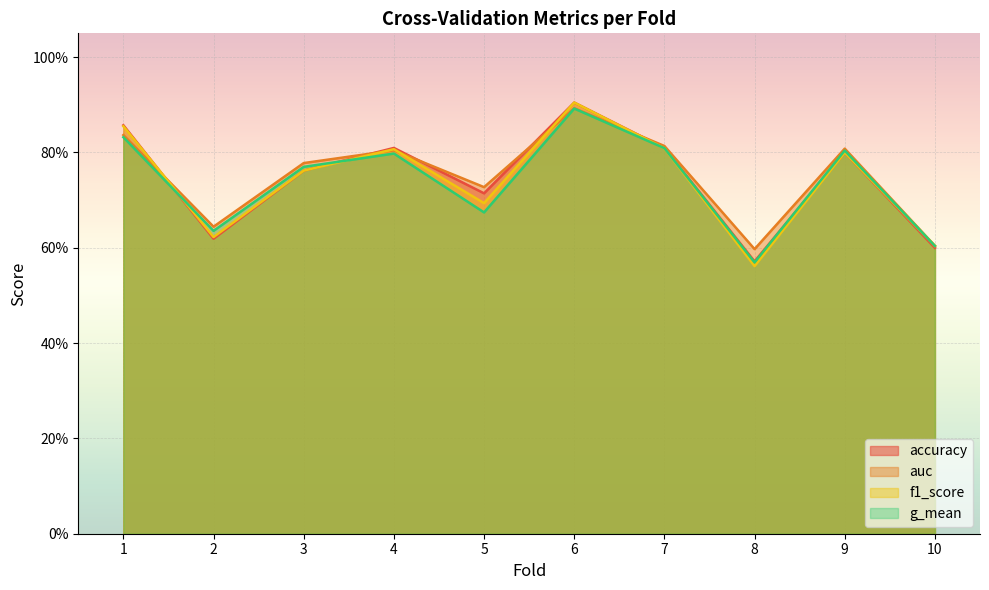

What is the value of the auc point at the 3rd from the left?

0.8